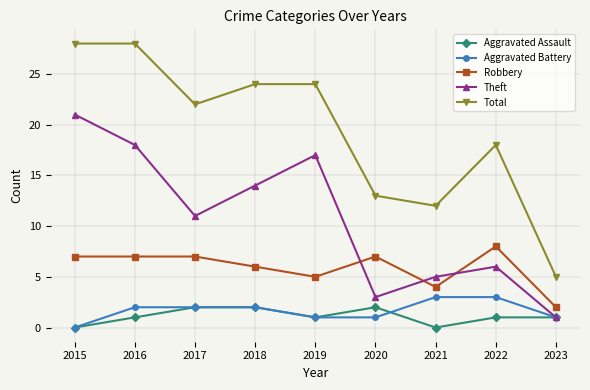

True or false: Theft and Total intersect in this chart.

False